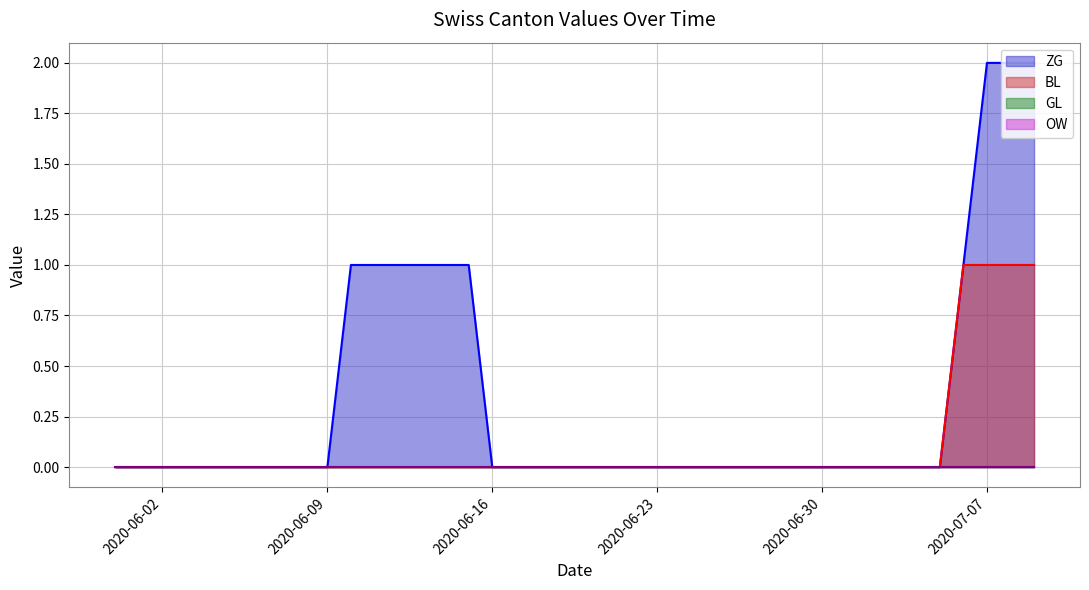

True or false: BL and ZG intersect in this chart.

False